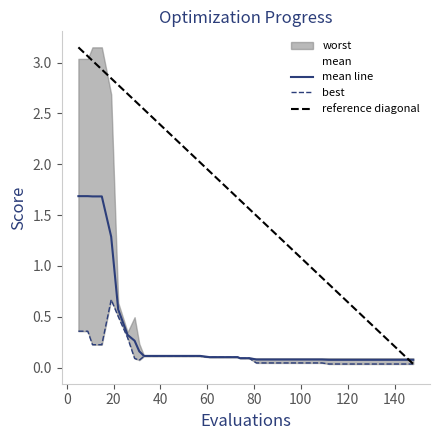

Is it true that best equals 0.1 at 11?

False